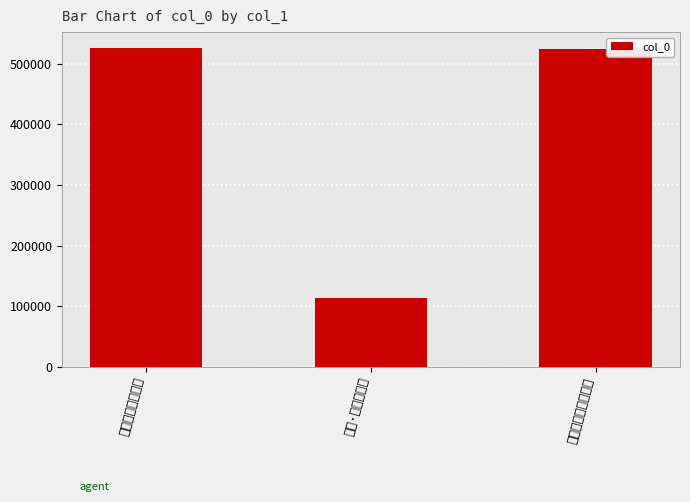

The value at 同汪希会钱塘观潮 is 193911. True or false?

False